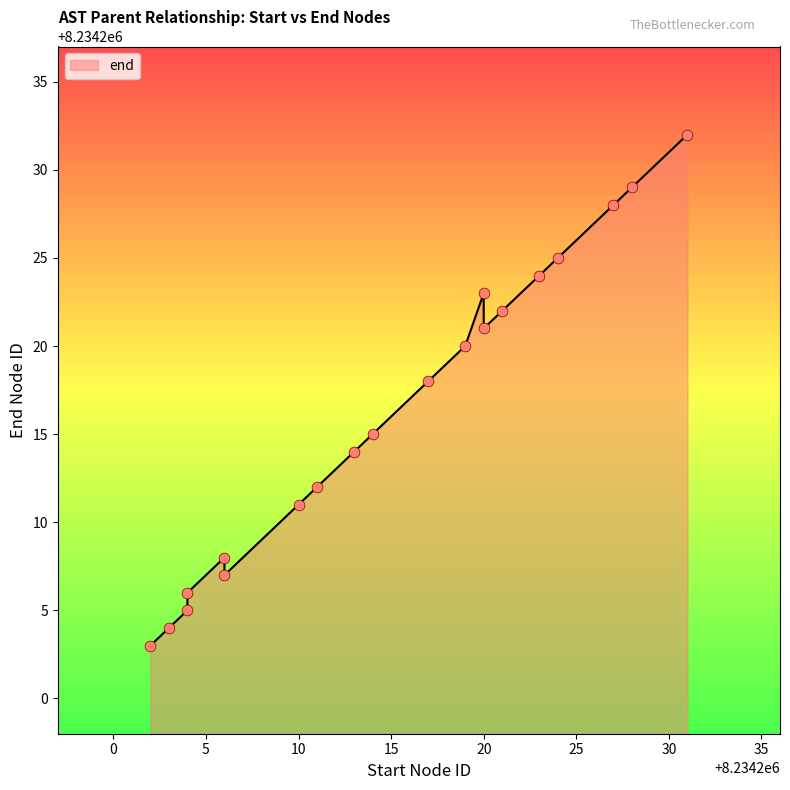

Which has a higher value, 8234204 or 8234204?

8234204